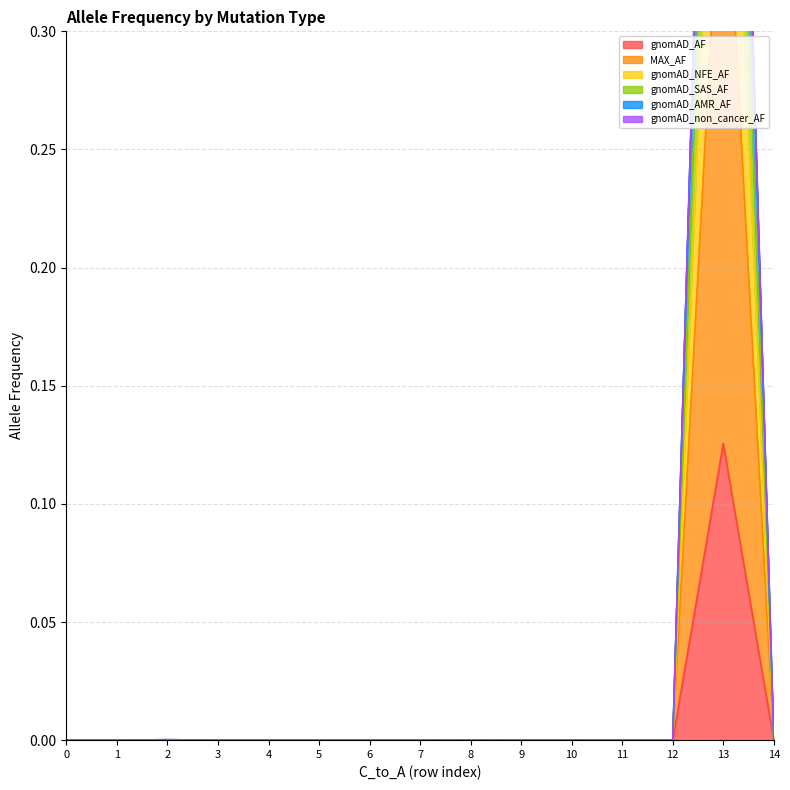

True or false: gnomAD_AF has a value of 0.1 at 5.

False